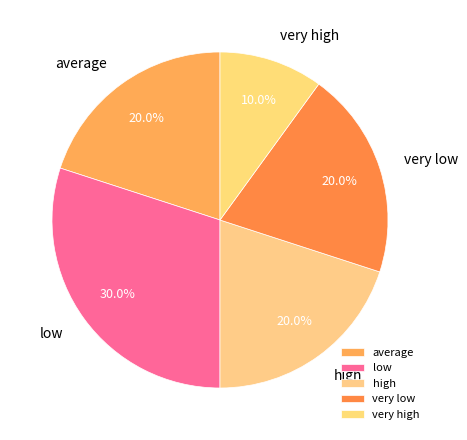

What percentage is the low slice, to the nearest percent?

30%